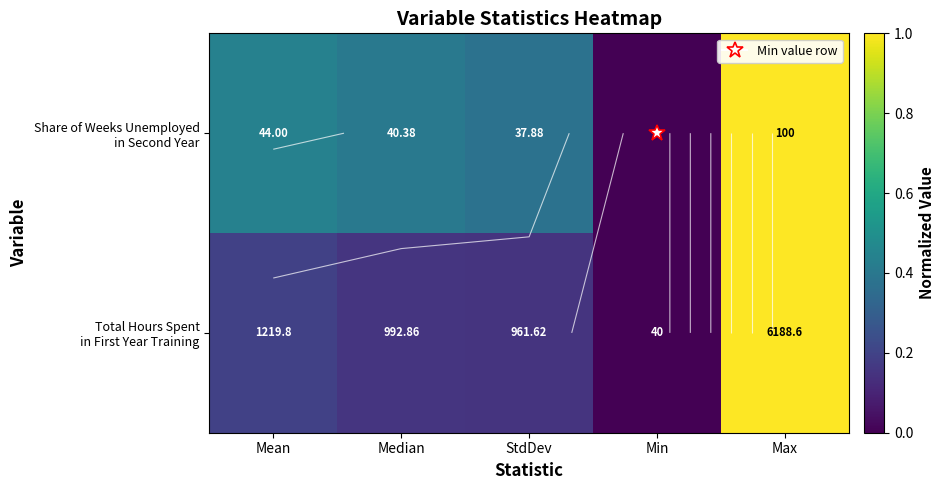

The Total Hours Spent in First Year Training series shows 0.2 at Mean. True or false?

True